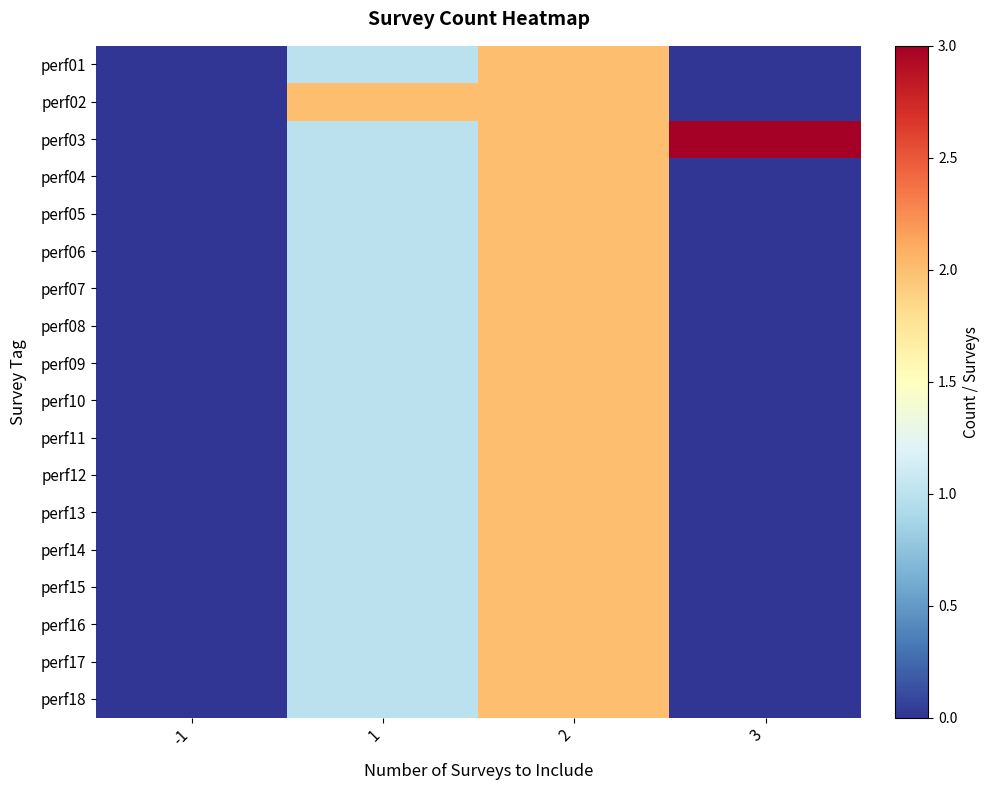

Which label corresponds to the smallest value in the chart?

-1